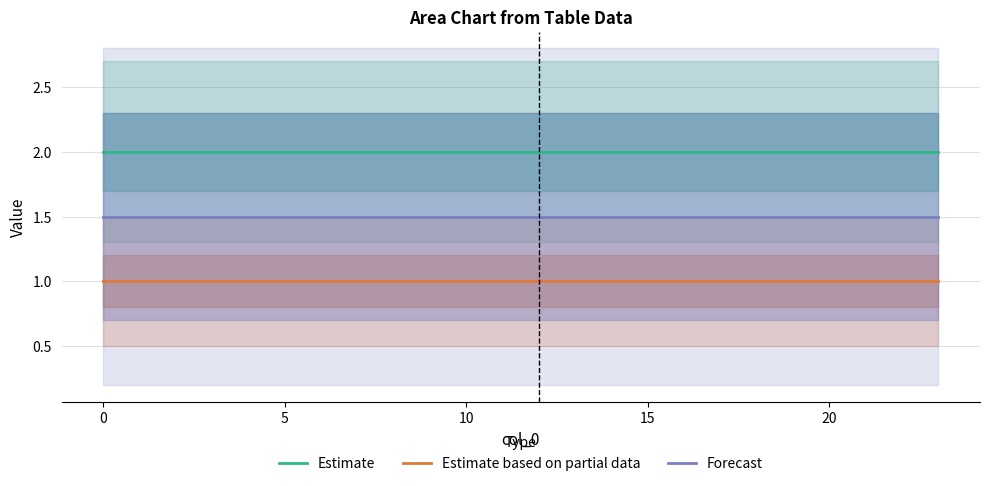

What is the spread (max minus min) of values at 13?

1.0